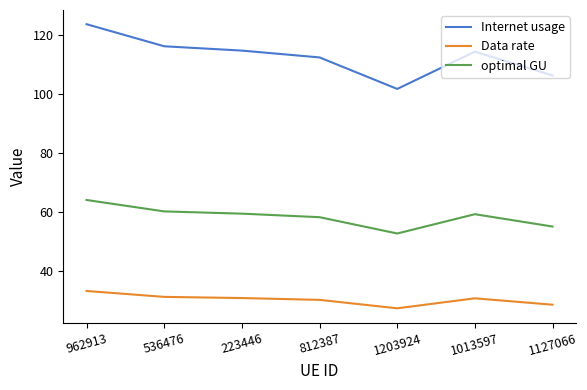

At 223446, list the series in order from smallest to largest.

Data rate, optimal GU, Internet usage